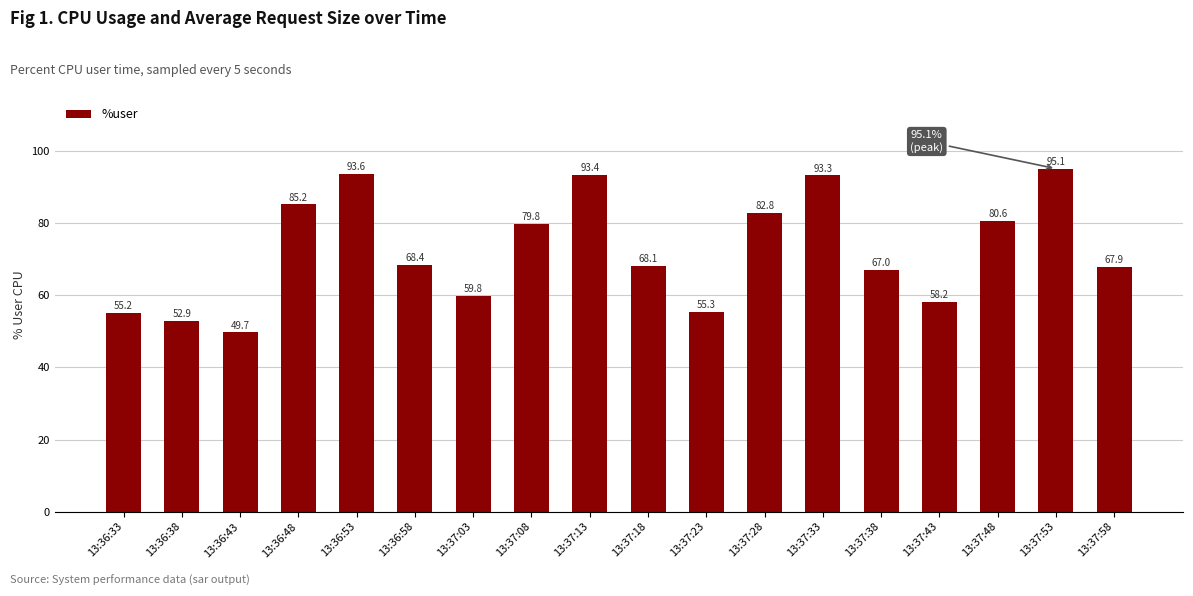

What is the difference between the values at 13:37:58 and 13:37:23?

12.6